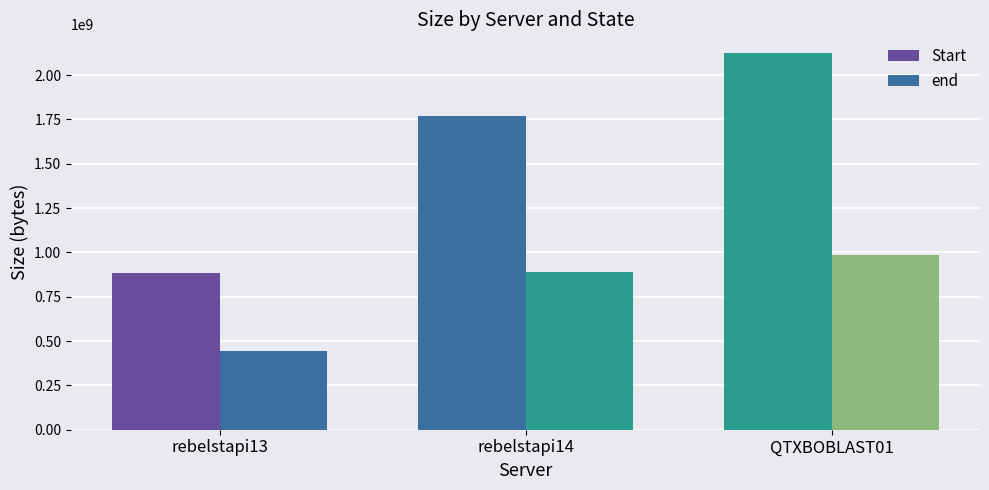

Are the bars grouped side by side (vs. stacked)?

Yes